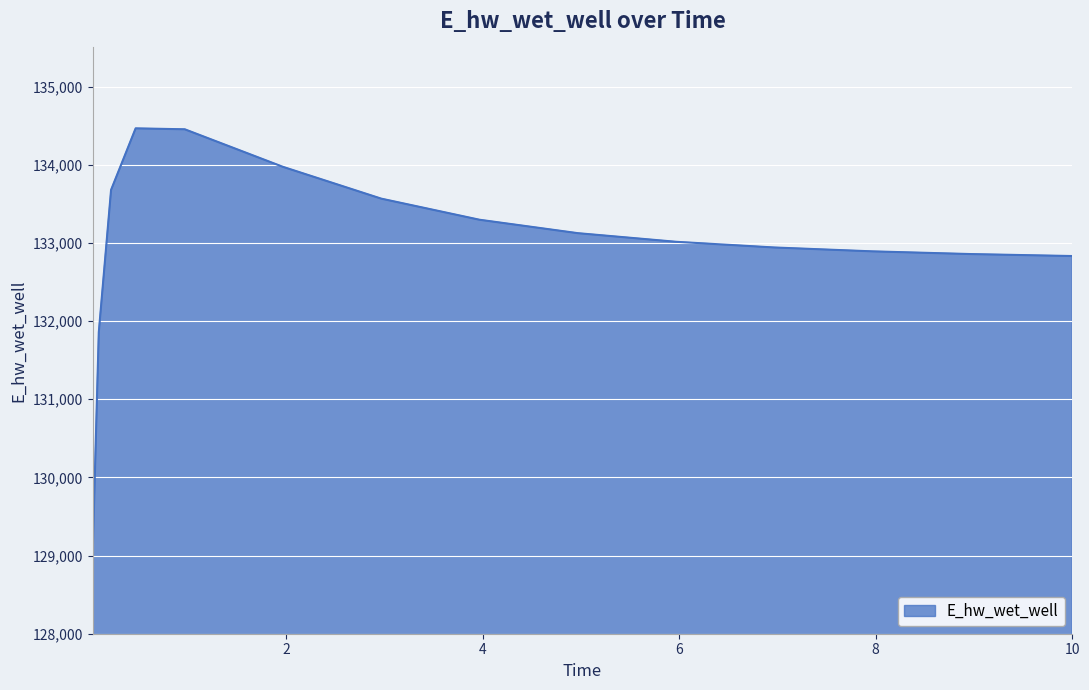

What is the smallest value displayed?

129009.7